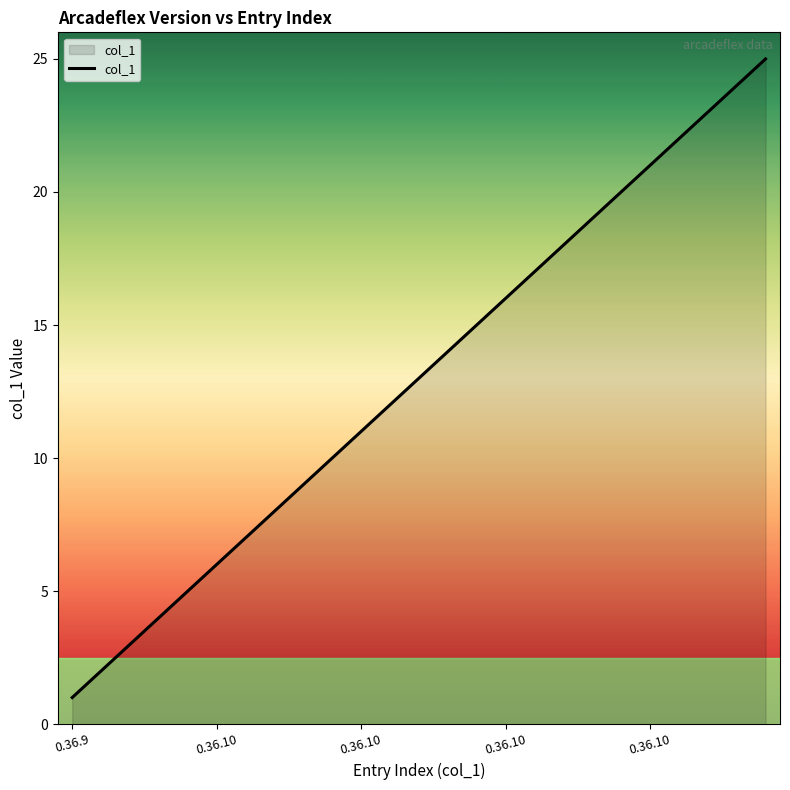

What is the maximum value shown in the chart?

25